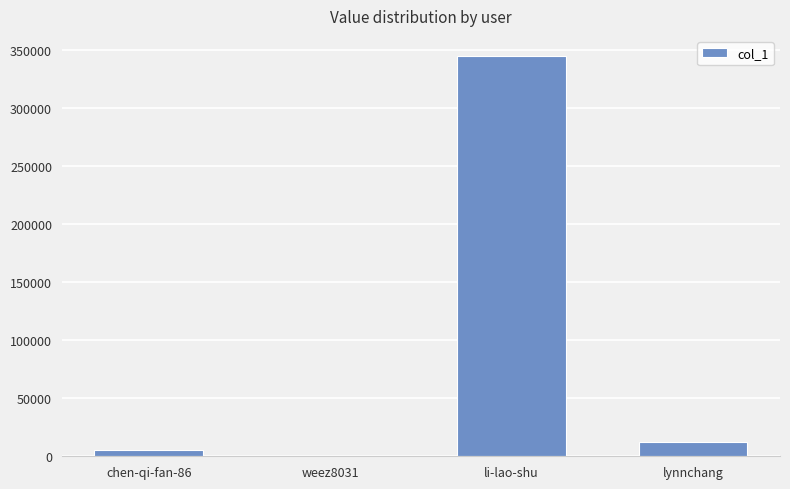

Are the bars horizontal?

No